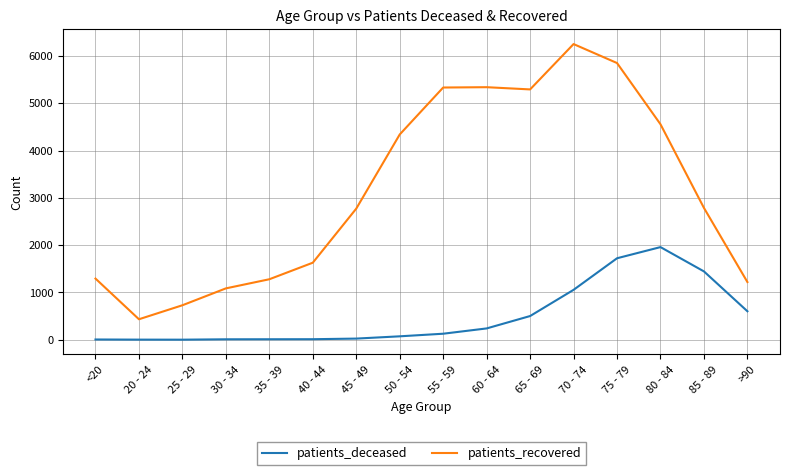

What are all the series names shown in the legend?

patients_deceased, patients_recovered